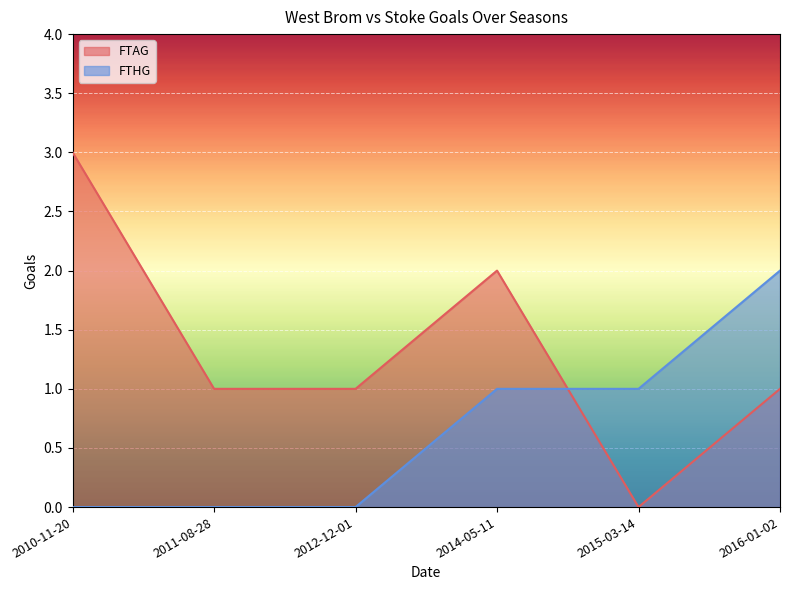

What is the total value across all series at 2014-05-11?

3